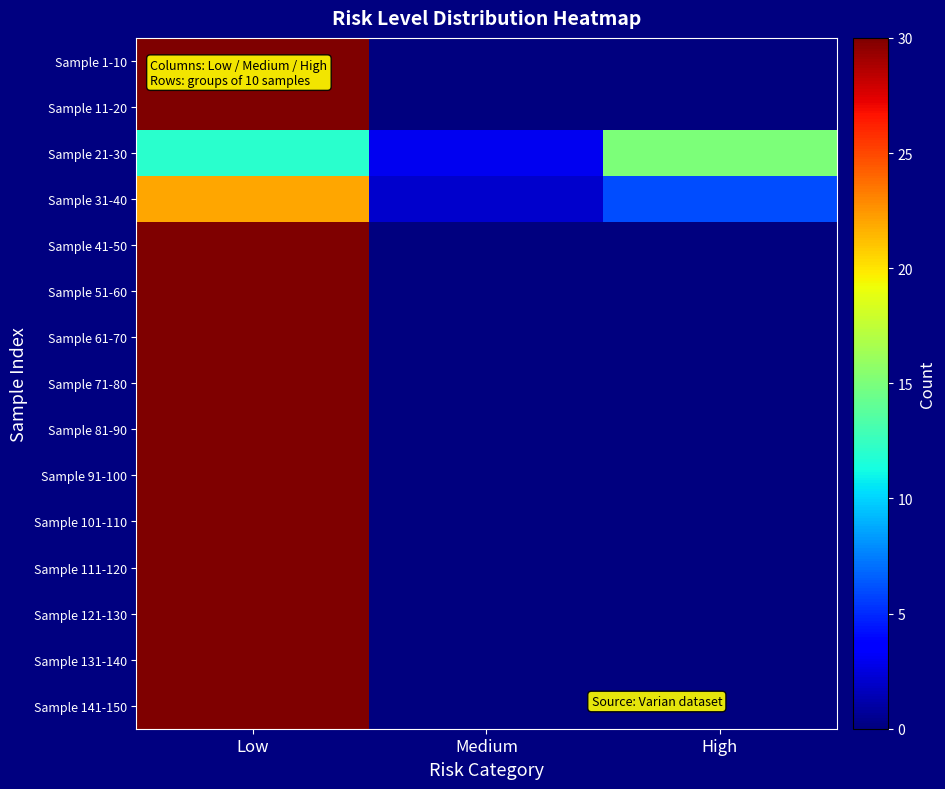

Reading right to left, what are all the values shown in this chart?

Sample 1-10: High=0	Medium=0	Low=30
Sample 11-20: High=0	Medium=0	Low=30
Sample 21-30: High=15	Medium=3	Low=12
Sample 31-40: High=6	Medium=2	Low=22
Sample 41-50: High=0	Medium=0	Low=30
Sample 51-60: High=0	Medium=0	Low=30
Sample 61-70: High=0	Medium=0	Low=30
Sample 71-80: High=0	Medium=0	Low=30
Sample 81-90: High=0	Medium=0	Low=30
Sample 91-100: High=0	Medium=0	Low=30
Sample 101-110: High=0	Medium=0	Low=30
Sample 111-120: High=0	Medium=0	Low=30
Sample 121-130: High=0	Medium=0	Low=30
Sample 131-140: High=0	Medium=0	Low=30
Sample 141-150: High=0	Medium=0	Low=30